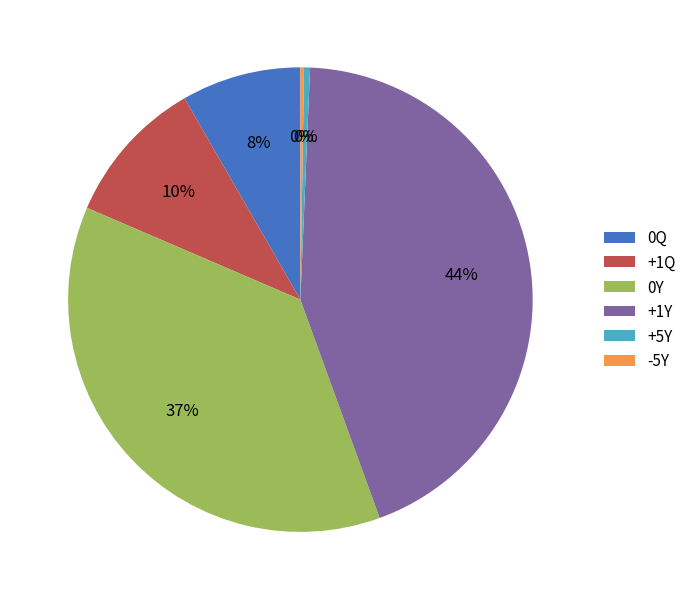

To the nearest percent, what is the difference between the +1Q and 0Q slice percentages?

2%